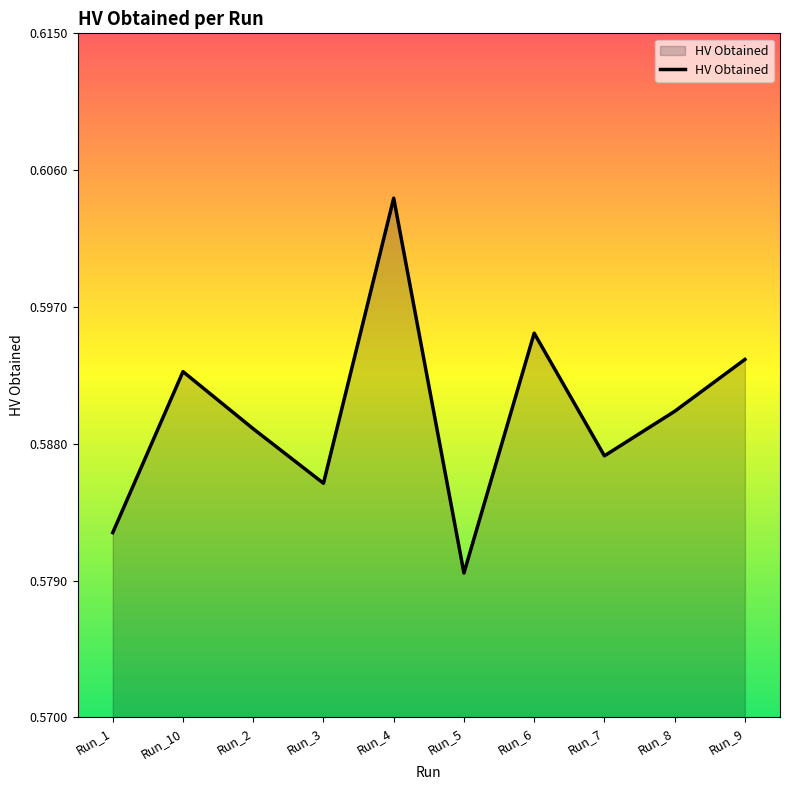

True or false: the data shows 0.4 at Run_5.

False